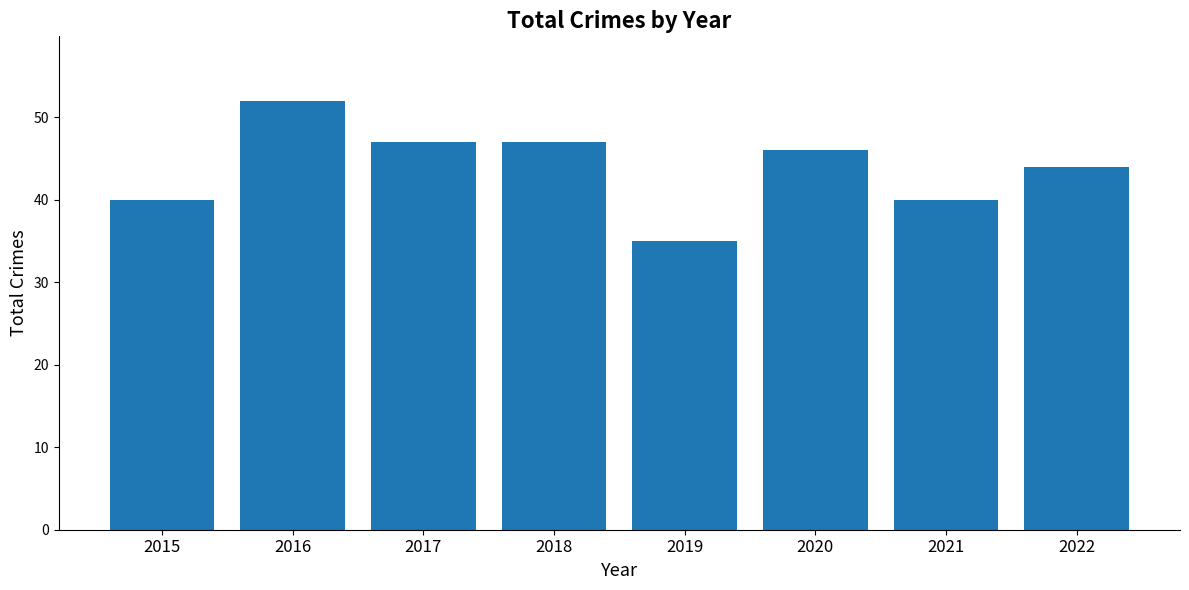

What is the ratio of the value at 2016 to the value at 2018?

1.1